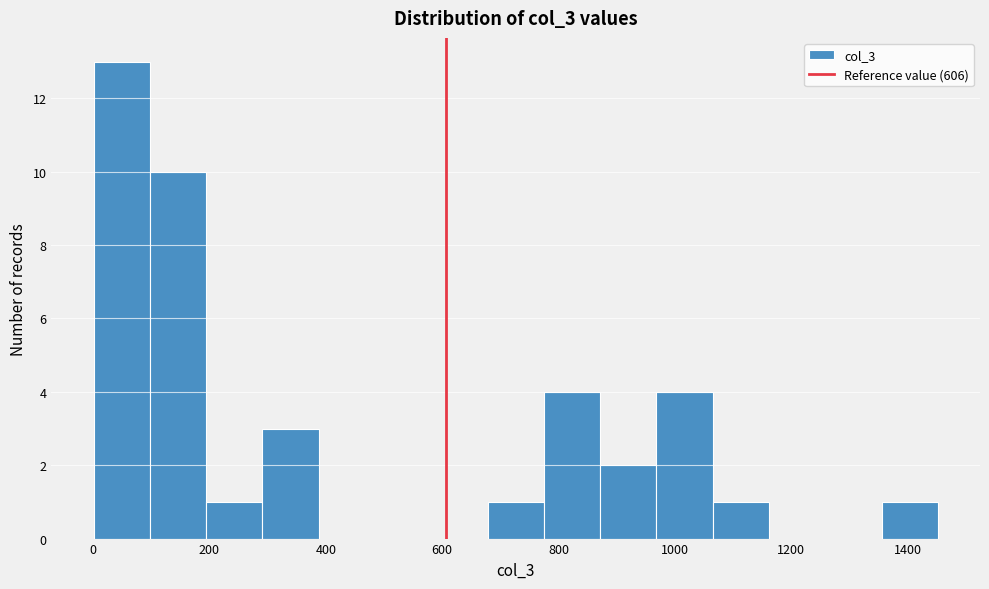

Over which range of the x-axis is the bar tallest?

0 to 100